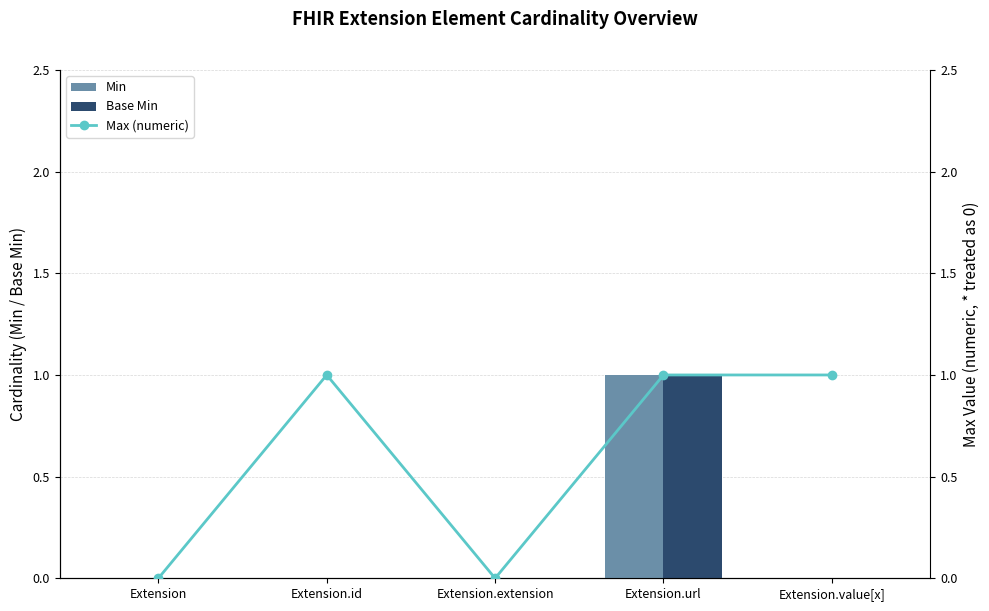

The value of Max (numeric) at Extension.extension is 0. True or false?

True